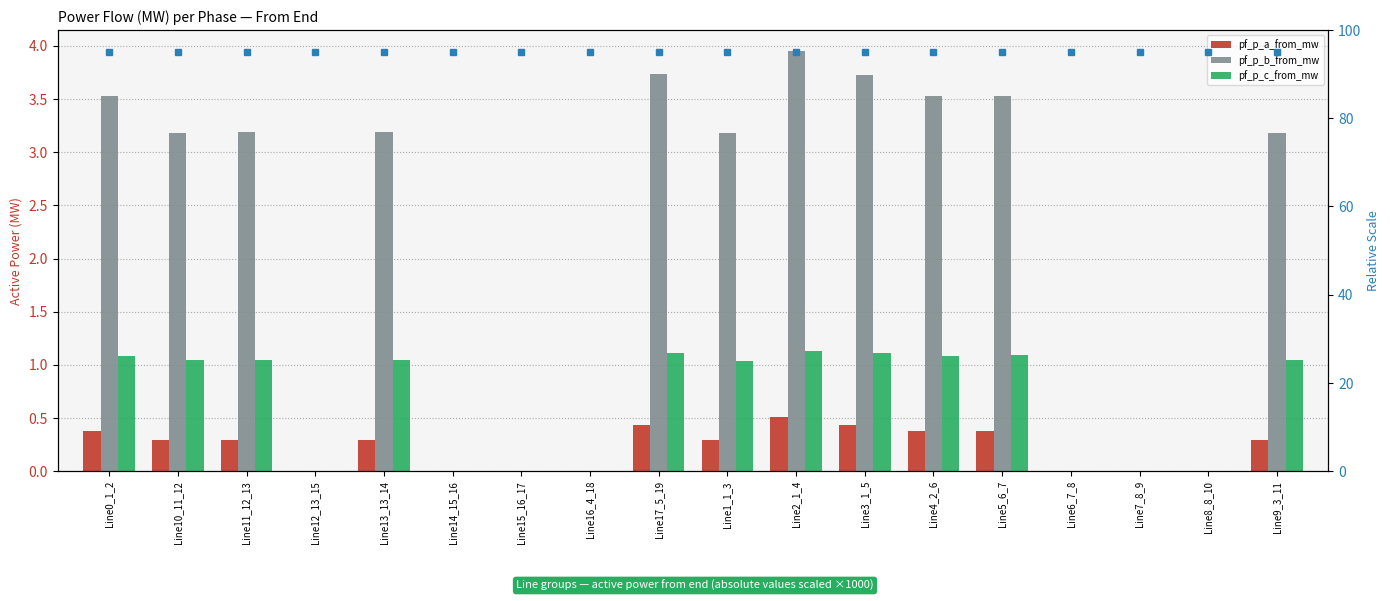

Between Line0_1_2 and Line14_15_16, which series saw the biggest shift?

pf_p_b_from_mw